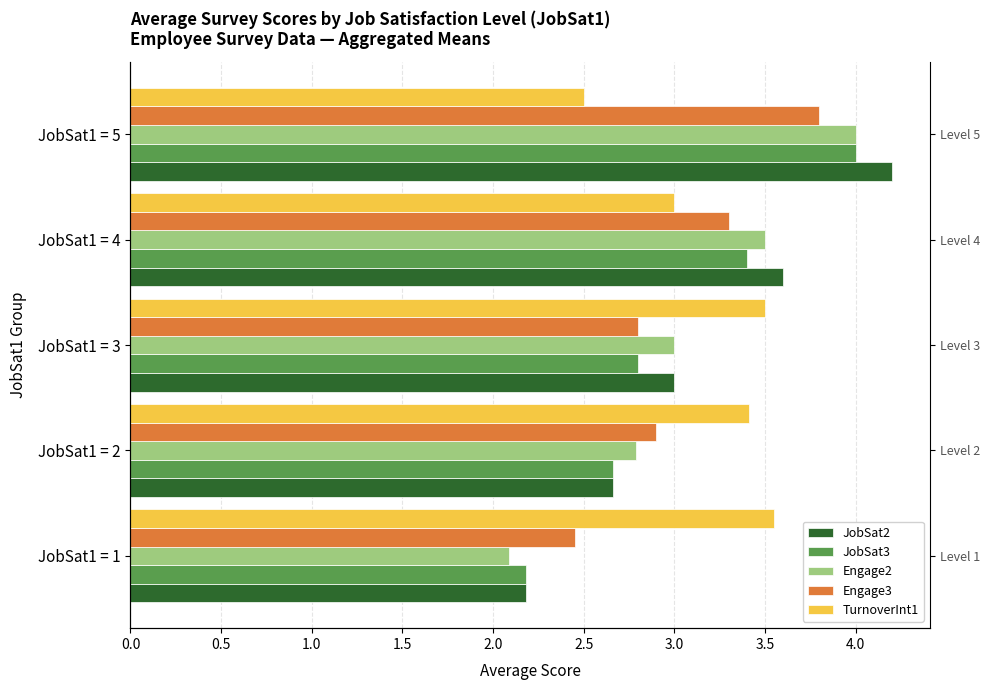

What position from the left is 0.5?

2